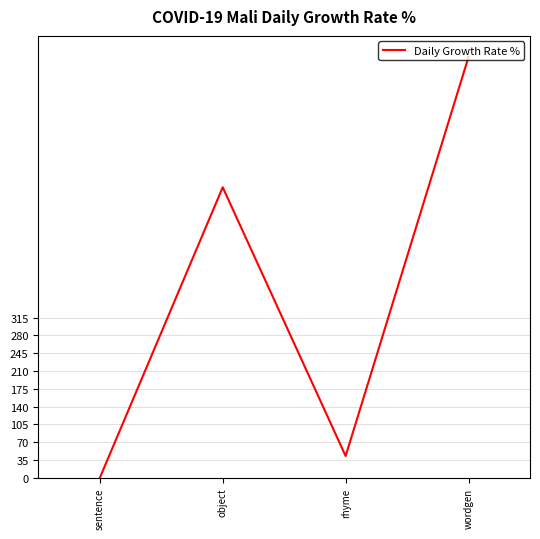

At which category does the chart reach its minimum across all series?

sentence